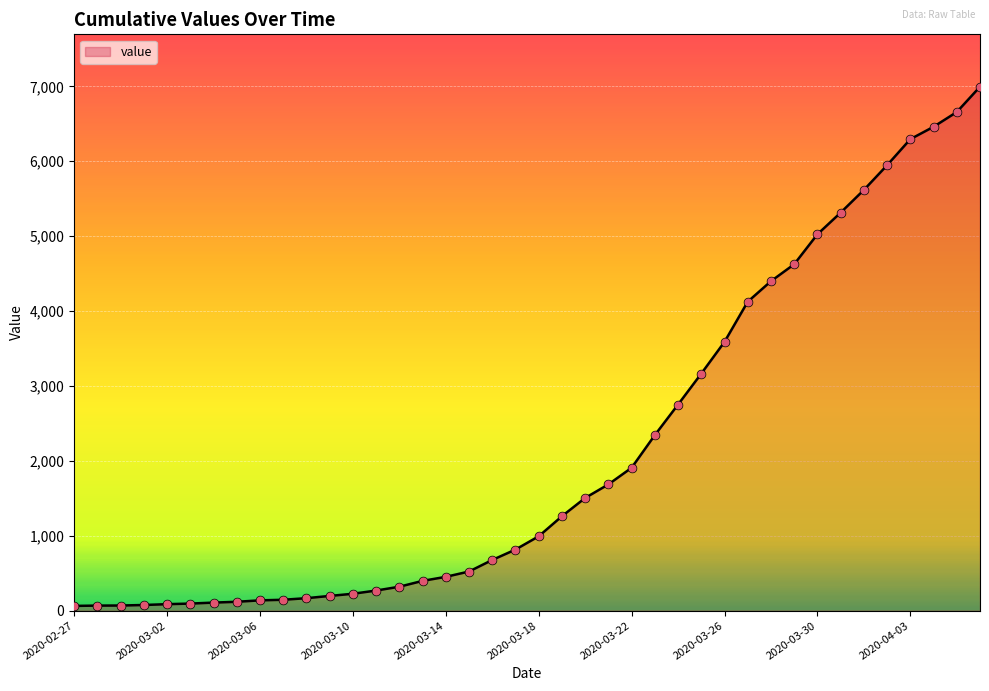

What is the greatest value displayed?

6995